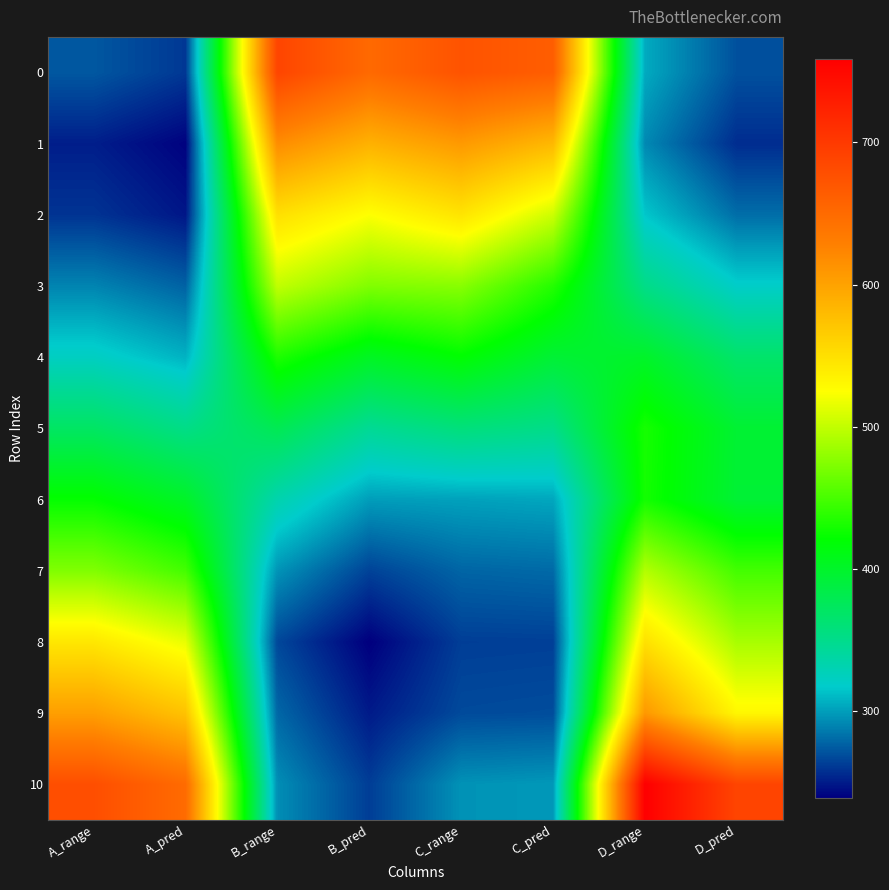

Which label corresponds to the largest value in the chart?

D_range